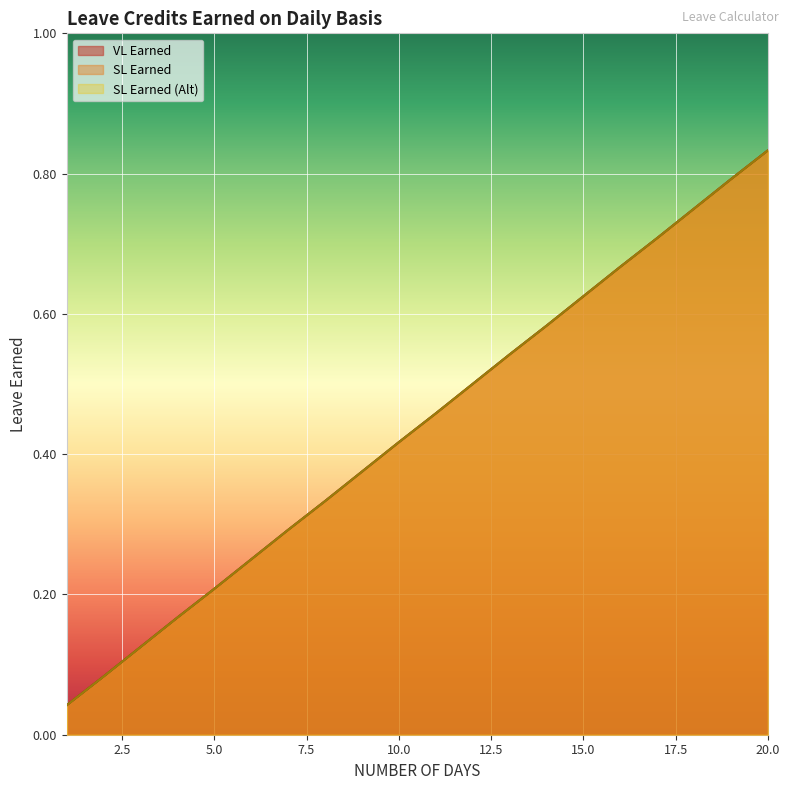

Which series has the largest range (max minus min)?

VL Earned